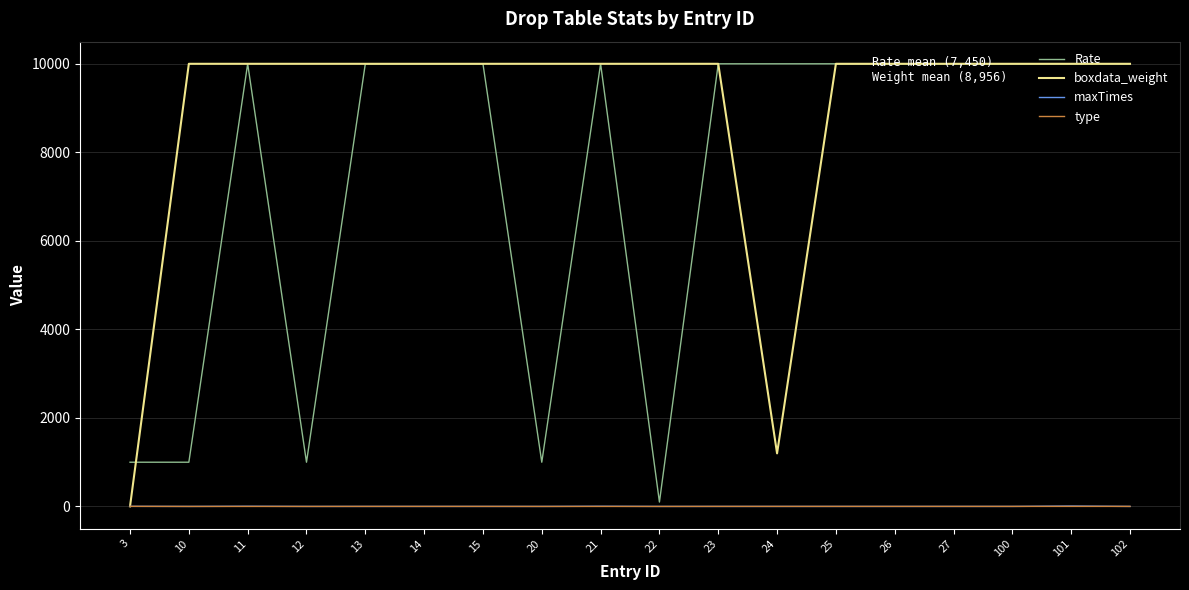

The maxTimes series shows 1 at 23. True or false?

True